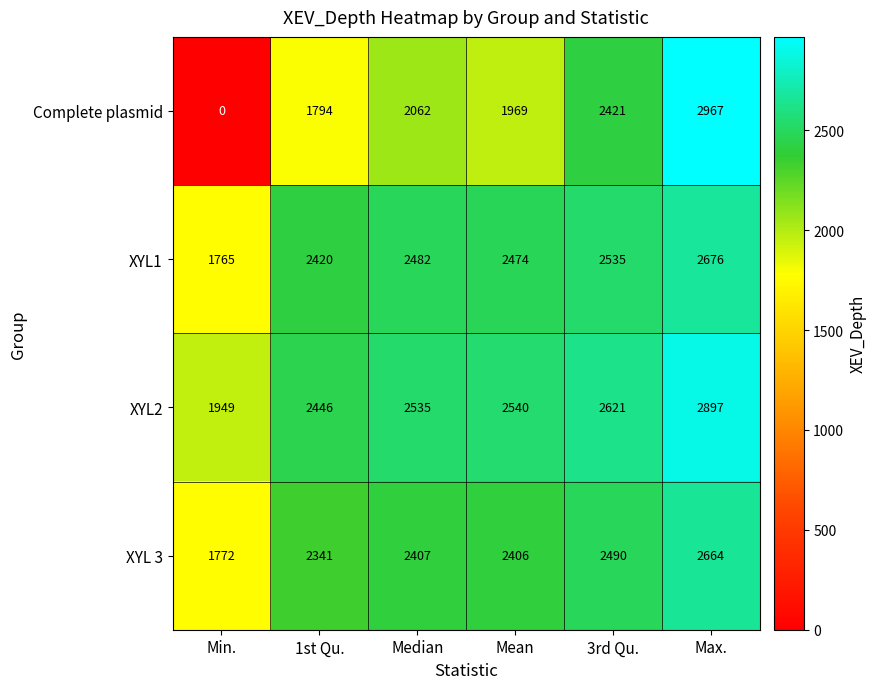

What is the difference between the maximum and minimum values in the XYL1 series?

911